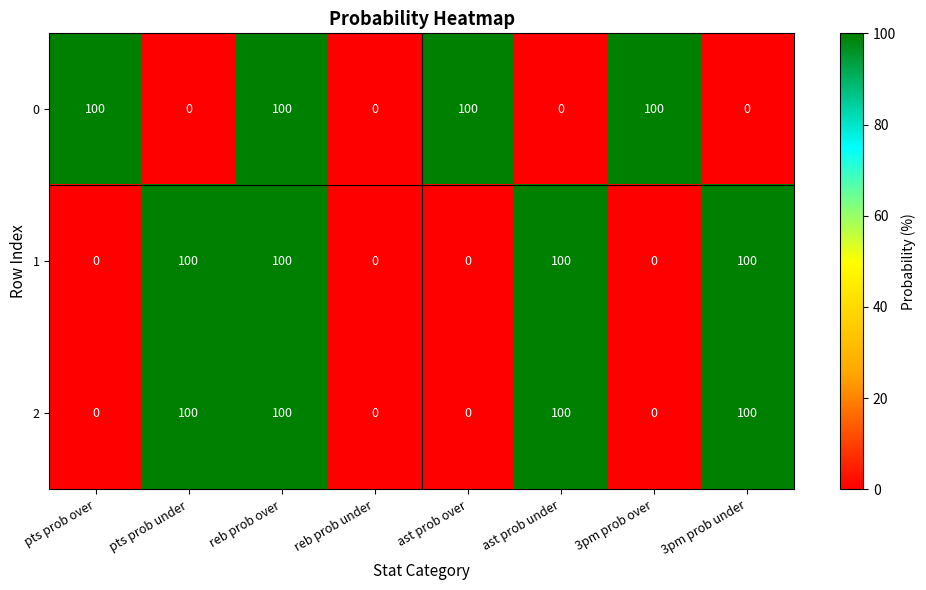

Count the 2 values in the range 0 to 100.

8